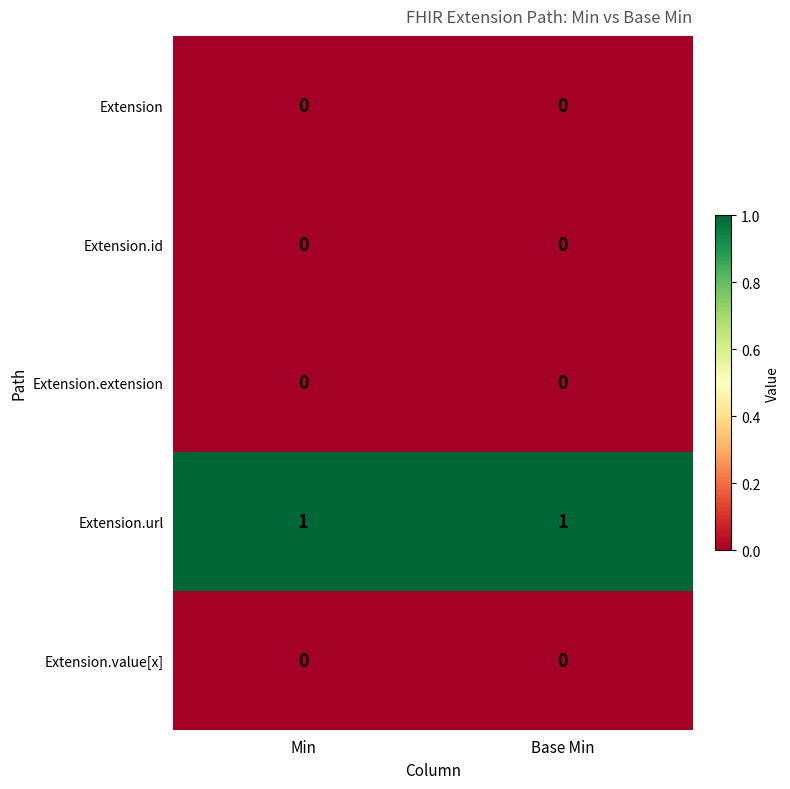

True or false: Extension.url has a value of 2 at Base Min.

False